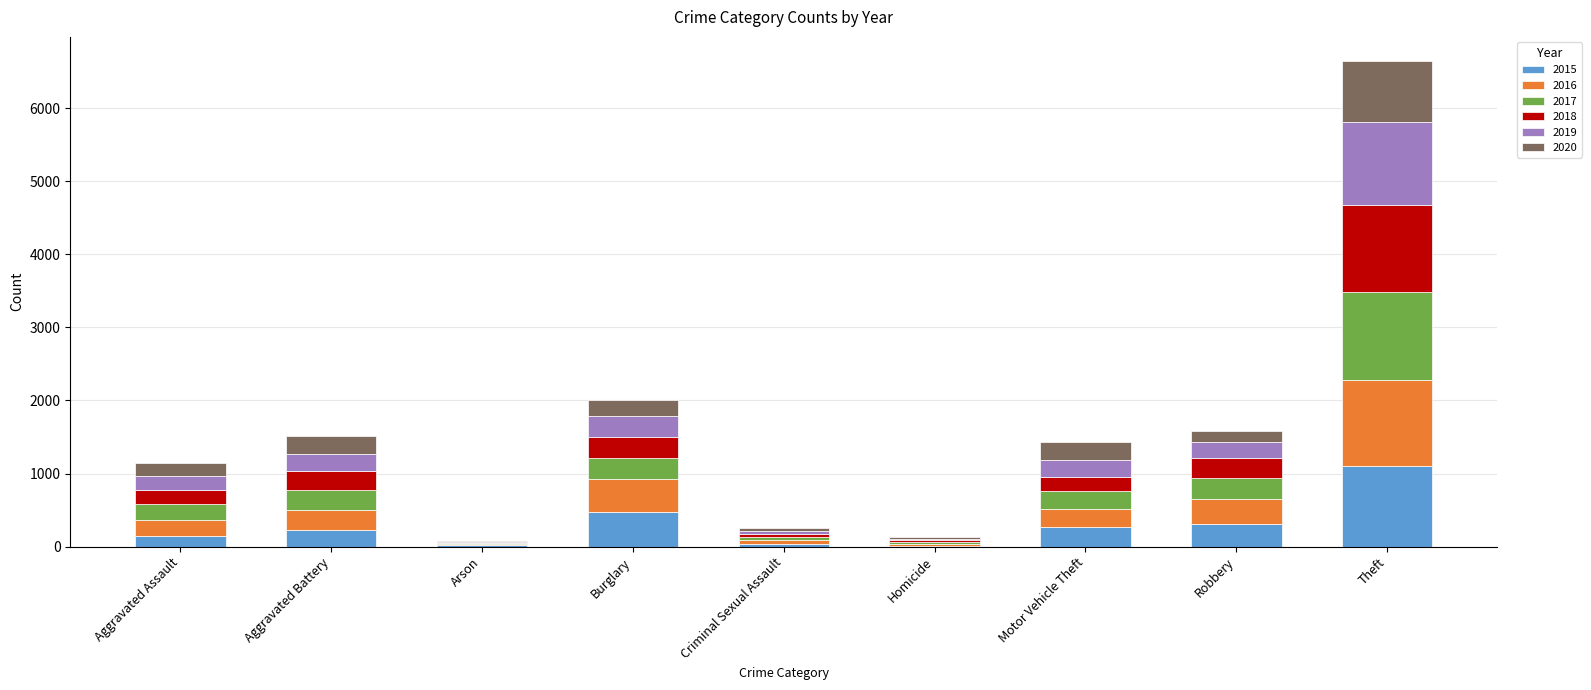

What are all the series names shown in the legend?

2015, 2016, 2017, 2018, 2019, 2020